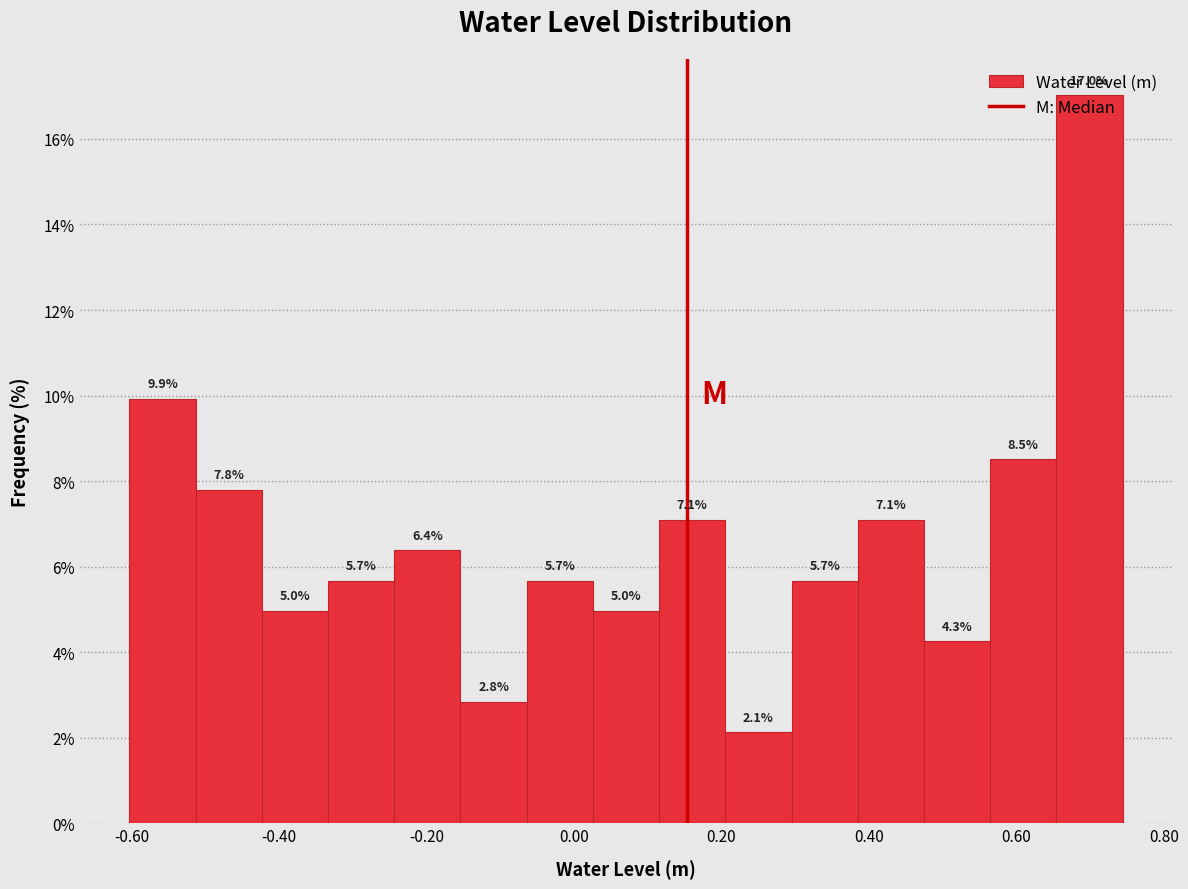

Reading left to right, transcribe this chart: for each bar, give the range it covers on the x-axis and its height. The bar edges are not printed on the chart, so give them approximately, as read against the axis.

-0.60 to -0.52: 9.9
-0.52 to -0.42: 7.8
-0.42 to -0.34: 5.0
-0.34 to -0.24: 5.7
-0.24 to -0.16: 6.4
-0.16 to -0.06: 2.8
-0.06 to 0.02: 5.7
0.02 to 0.12: 5.0
0.12 to 0.20: 7.1
0.20 to 0.30: 2.1
0.30 to 0.38: 5.7
0.38 to 0.48: 7.1
0.48 to 0.56: 4.3
0.56 to 0.66: 8.5
0.66 to 0.74: 17.0